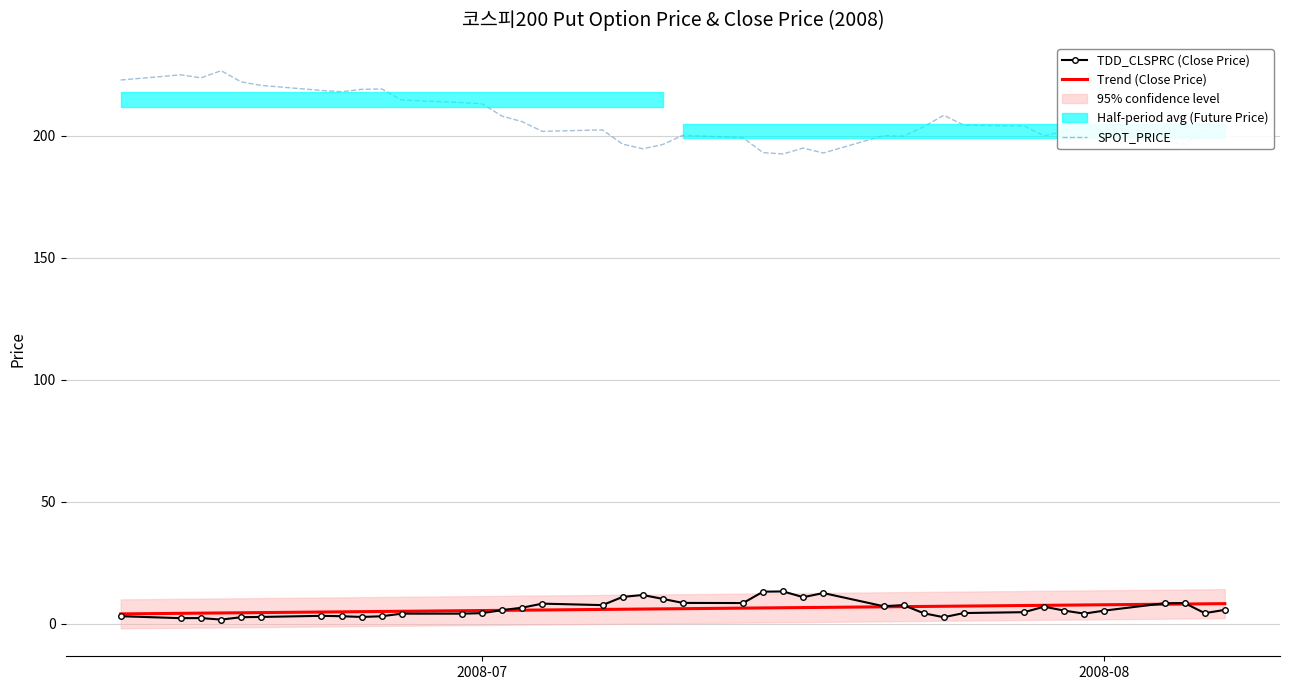

What is the average value of the TDD_CLSPRC (Close Price) series?

6.1